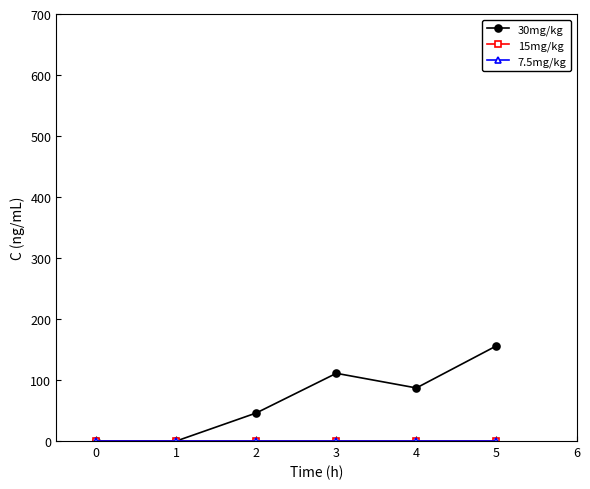

Which series has the largest total across all categories?

30mg/kg